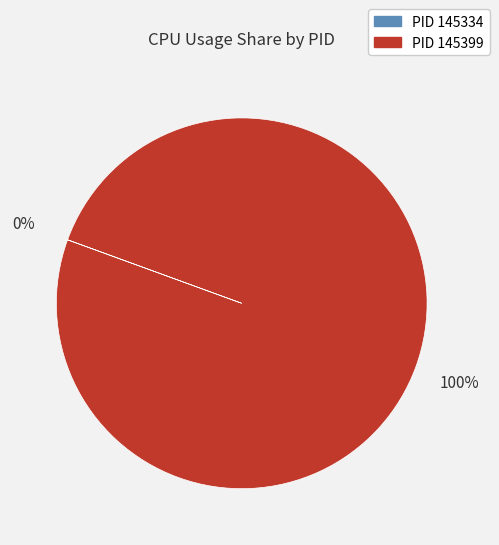

To the nearest percent, what is the average slice percentage?

50%